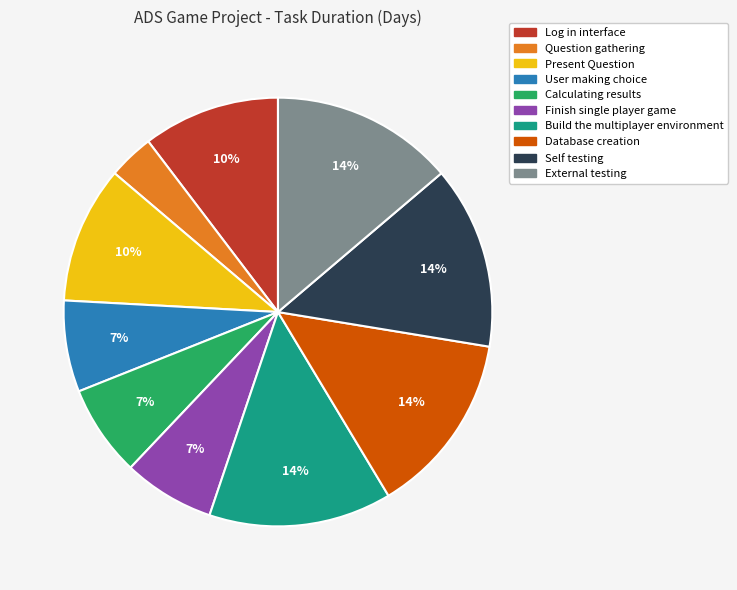

Combined, do Present Question and Question gathering account for over 50%?

No